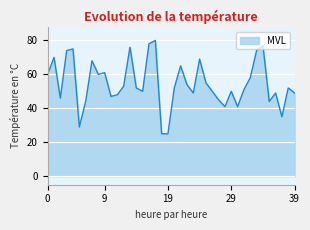

What is the greatest value displayed?

80